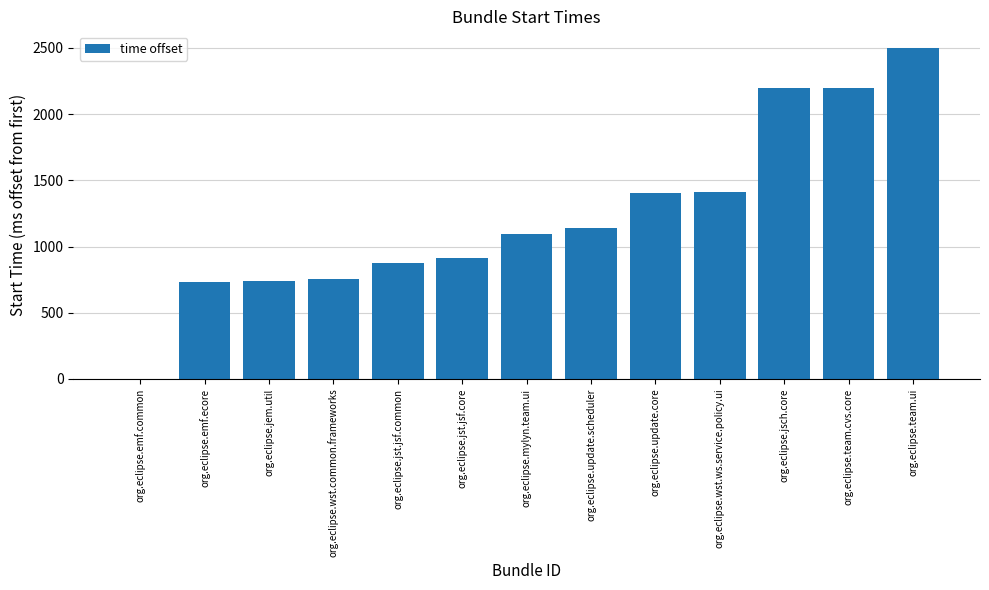

At which category does the chart reach its peak across all series?

org.eclipse.team.ui